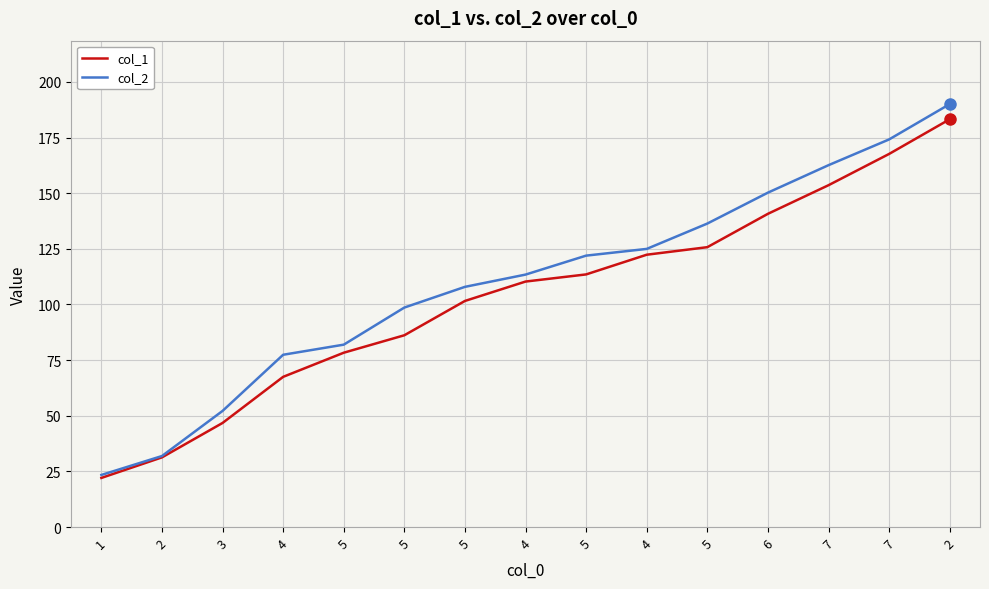

Reading left to right, transcribe all the data shown in this chart.

col_1: 22.1	31.3	46.8	67.5	78.3	86.2	101.6	110.3	113.5	122.3	125.7	140.7	153.6	167.6	183.2
col_2: 23.4	31.9	52.2	77.4	81.9	98.6	107.9	113.4	121.9	125.0	136.3	150.2	162.6	174.2	190.0